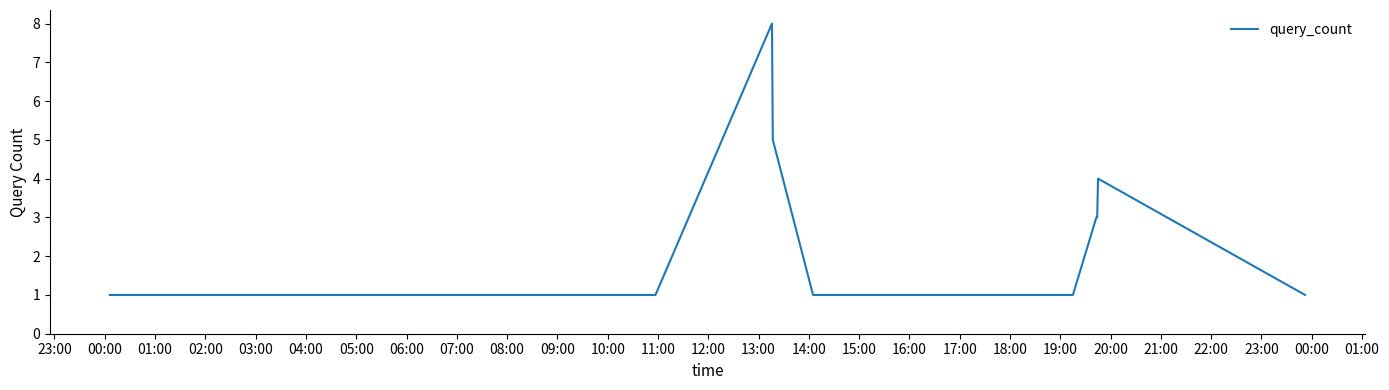

What is the greatest value displayed?

8